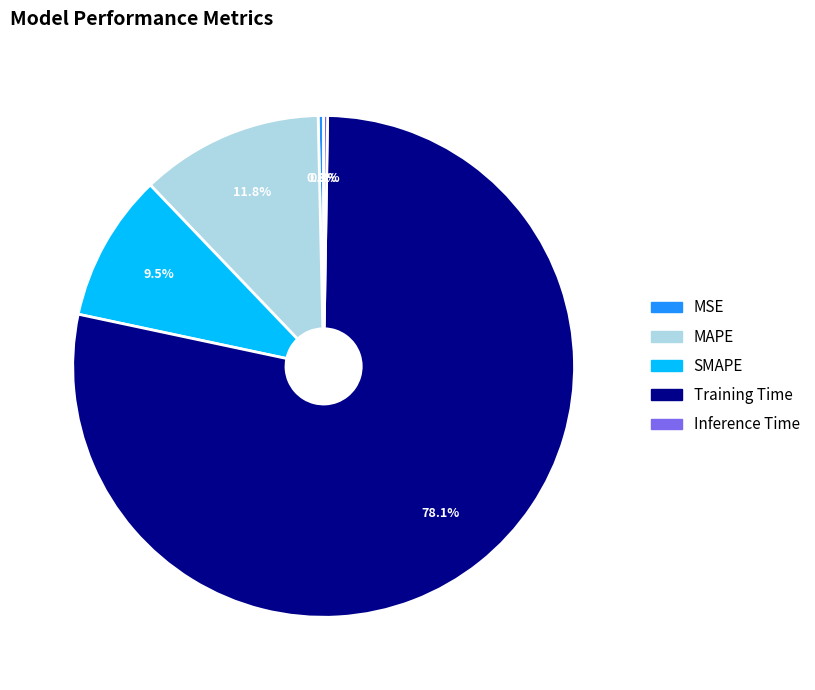

To the nearest percent, what portion does MAPE represent?

12%